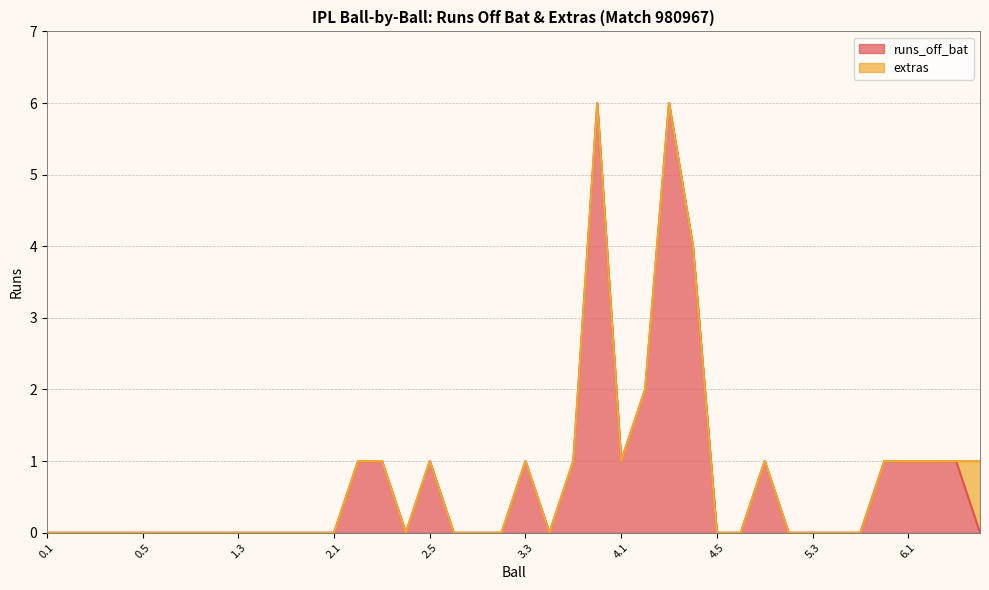

What is the maximum value for runs_off_bat?

6